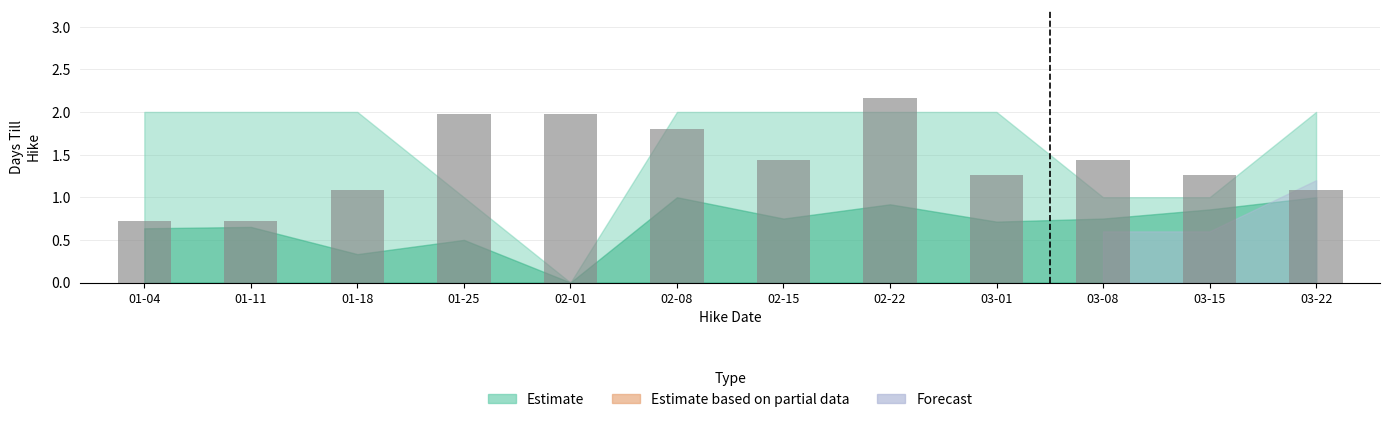

How many data points does each series have?

12